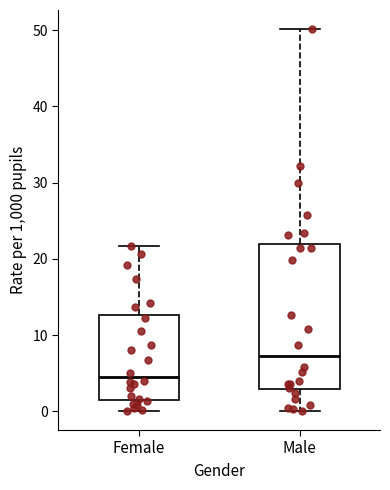

Reading left to right, read every box against the y-axis: the position of its median line, the range the box covers, and the ends of its whiskers. The values are not printed on the chart, so give them approximately, as read against the axis.

Female: median 4, box 2 to 13, whiskers 0 to 22
Male: median 7, box 3 to 22, whiskers 0 to 50